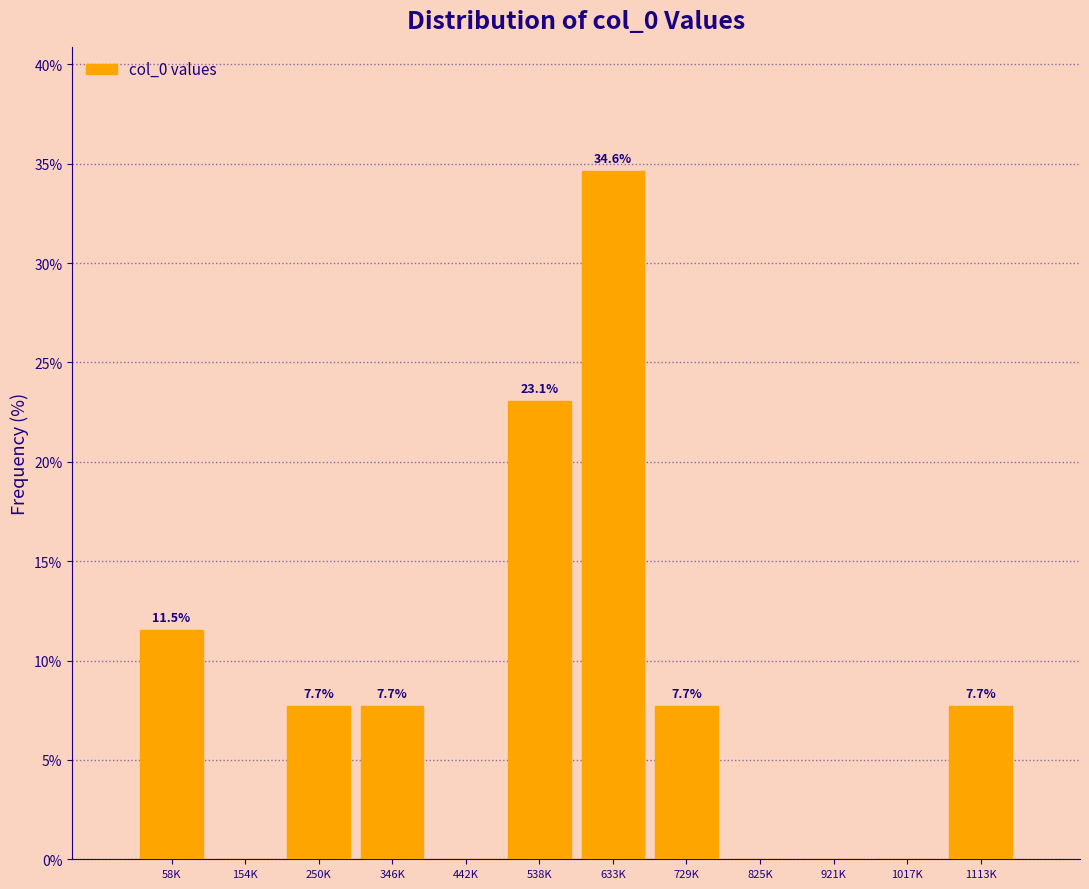

Reading left to right, extract all data points from this chart.

58K=11.5	154K=0.0	250K=7.7	346K=7.7	442K=0.0	538K=23.1	633K=34.6	729K=7.7	825K=0.0	921K=0.0	1017K=0.0	1113K=7.7